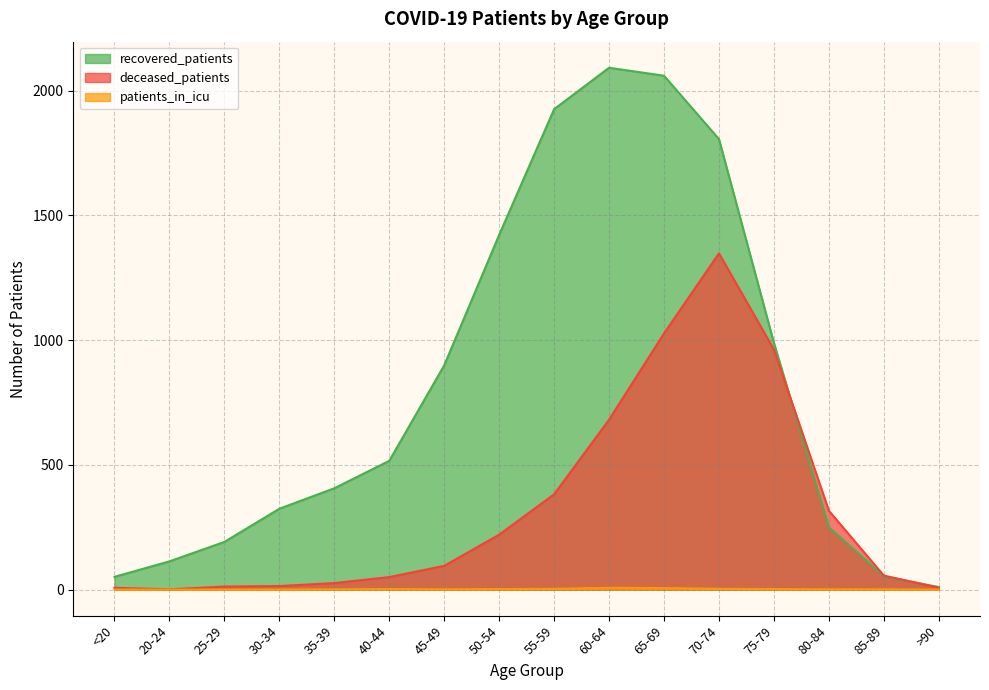

What is the sum of the deceased_patients values at 70-74 and 50-54?

1568